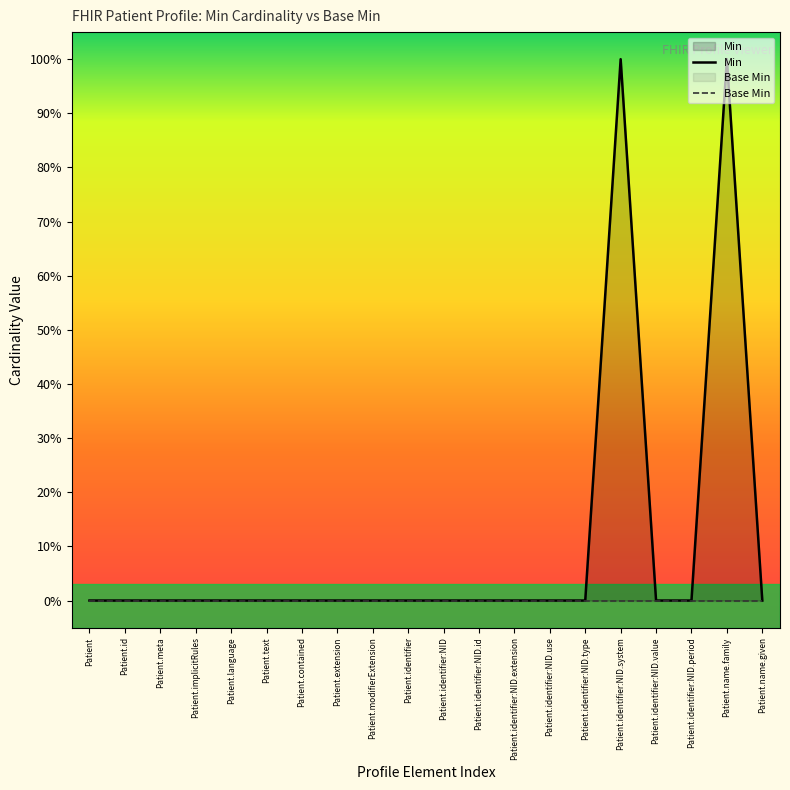

What is the label of the 9th point from the left?

Patient.modifierExtension